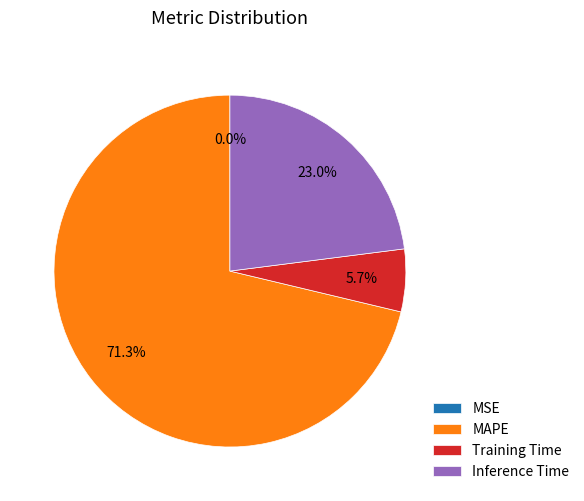

Which category has the biggest portion of the pie?

MAPE